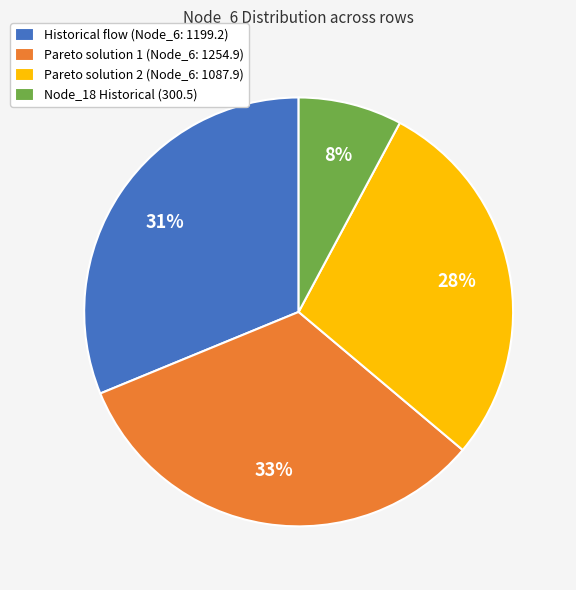

Does Historical flow (Node_6: 1199.2) account for over 50% of the chart?

No